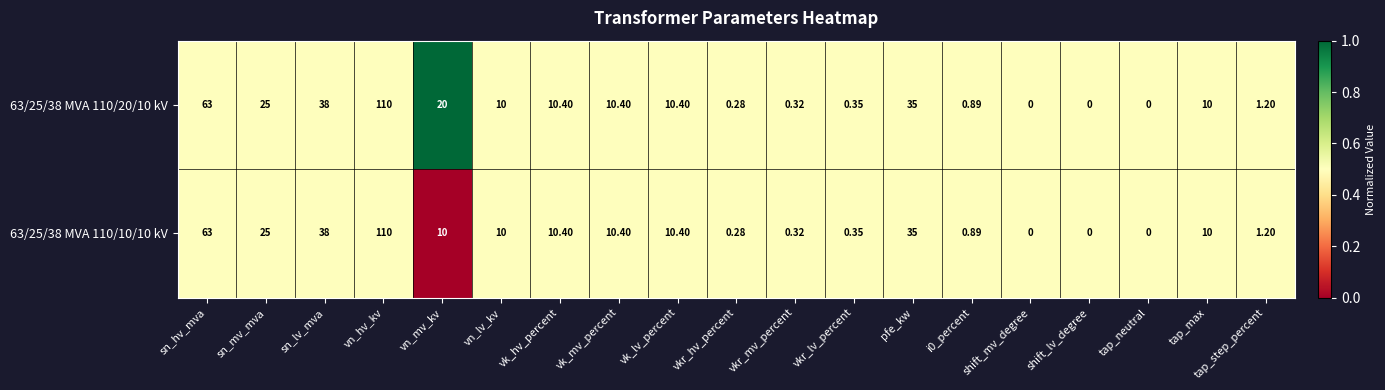

Is the value of 63/25/38 MVA 110/10/10 kV at vkr_mv_percent greater than the value of 63/25/38 MVA 110/20/10 kV at tap_step_percent?

No